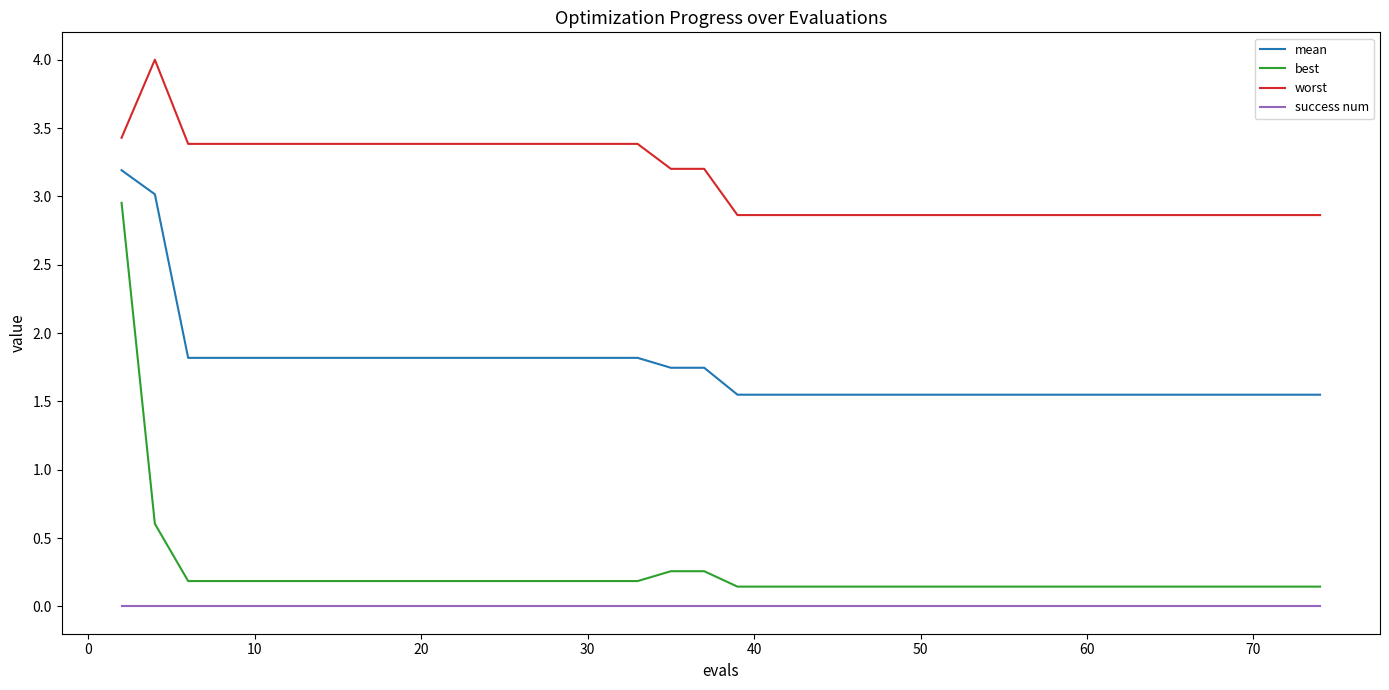

What is the sum of all best values?

9.9